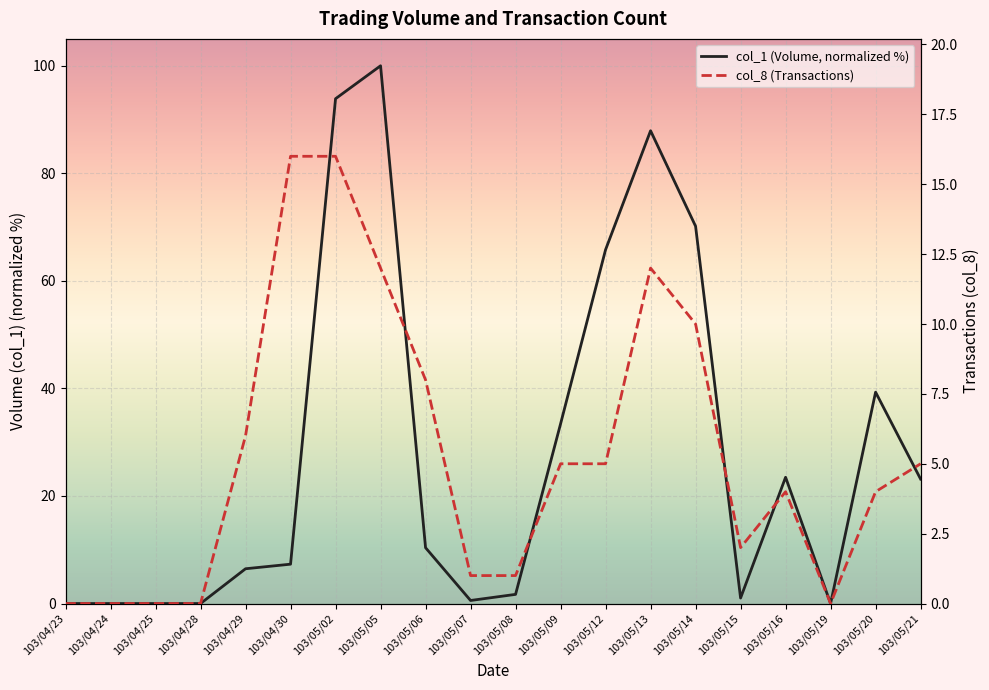

At which label is col_1 (Volume, normalized %) closest to 50?

103/05/20